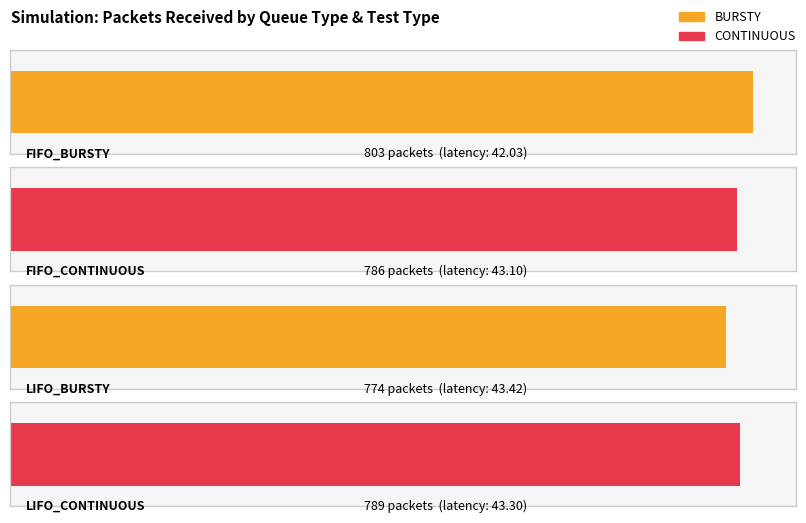

What is the value of the LIFO_BURSTY bar at the 2nd from the left?

43.4